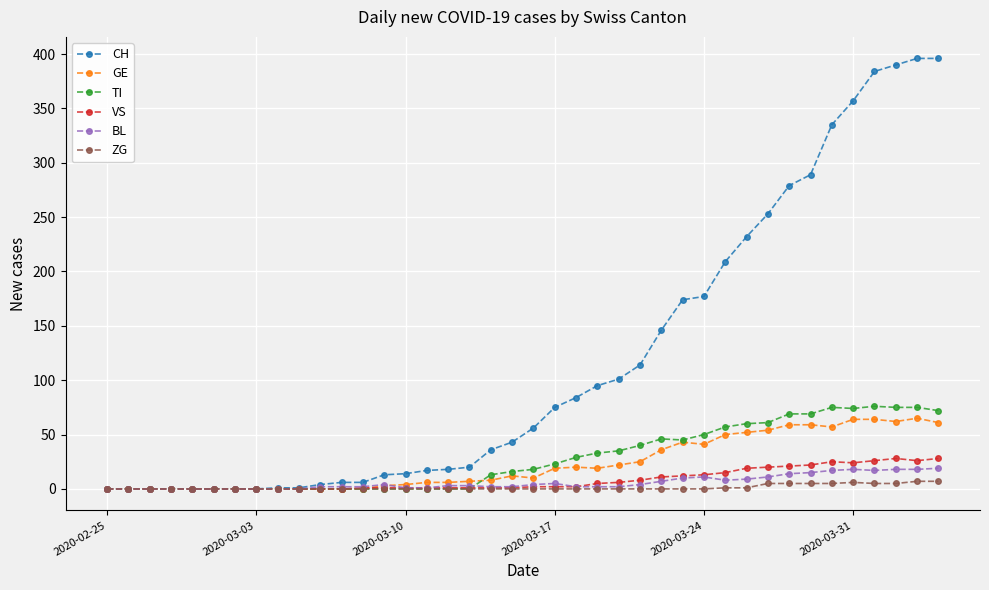

Which series has the largest total across all categories?

CH